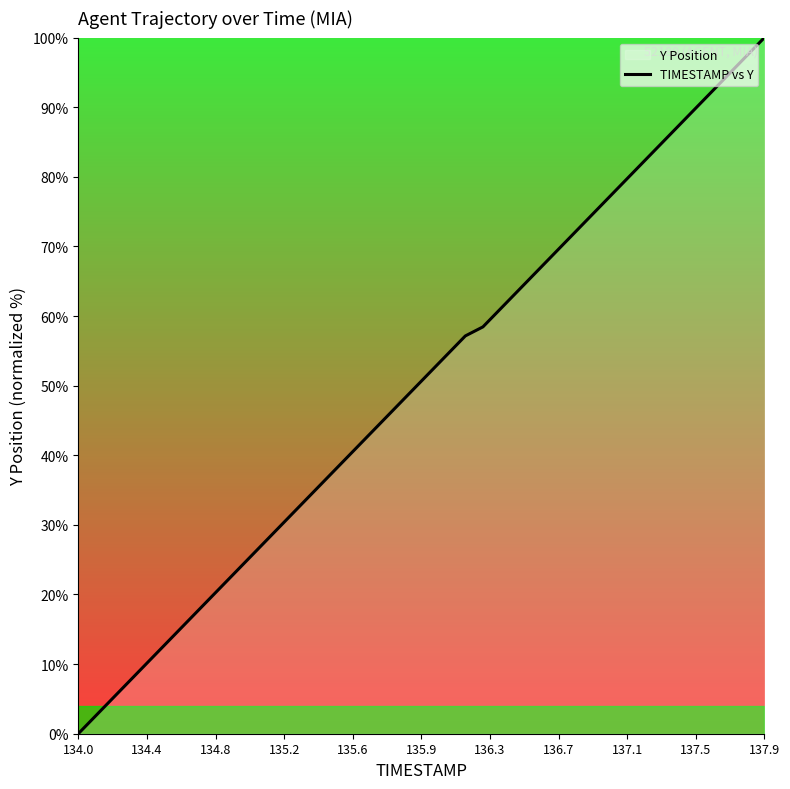

What is the difference between the maximum and minimum values?

100.0